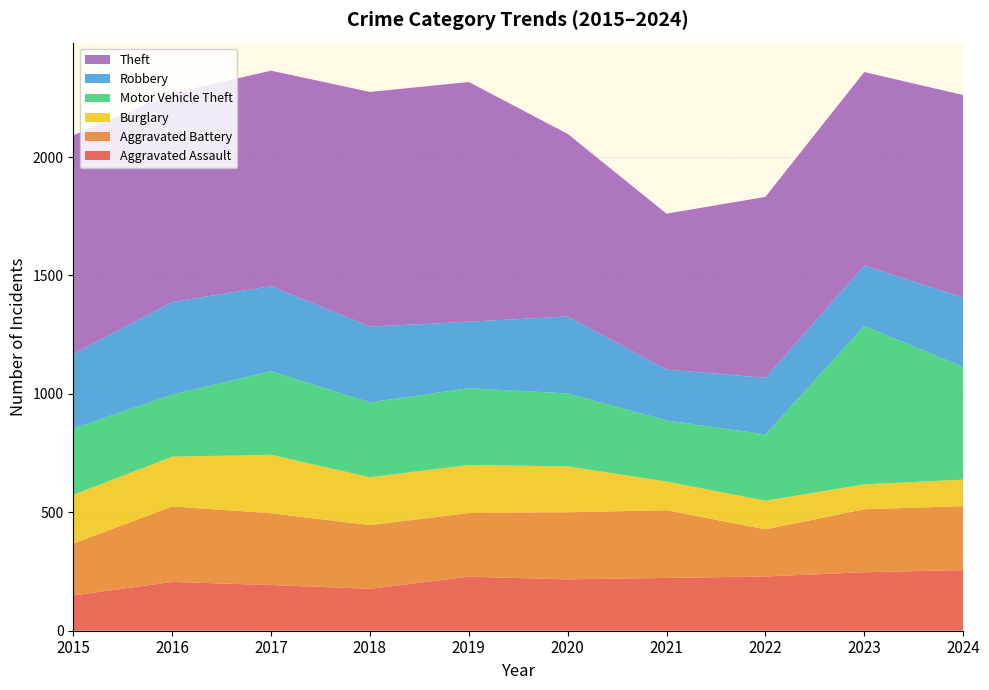

Reading right to left, what are all the values shown in this chart?

Aggravated Assault: 256	247	229	223	217	228	177	193	206	149
Aggravated Battery: 270	266	199	286	283	269	269	303	319	219
Burglary: 112	105	121	121	194	203	202	247	210	206
Motor Vehicle Theft: 476	669	280	258	308	324	316	353	262	280
Robbery: 293	255	239	215	325	281	320	359	391	314
Theft: 855	817	764	658	771	1012	991	910	881	924